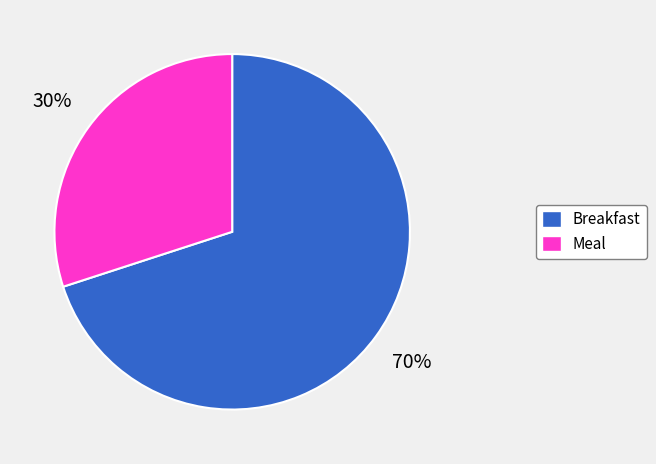

To the nearest percent, what portion does Meal represent?

30%